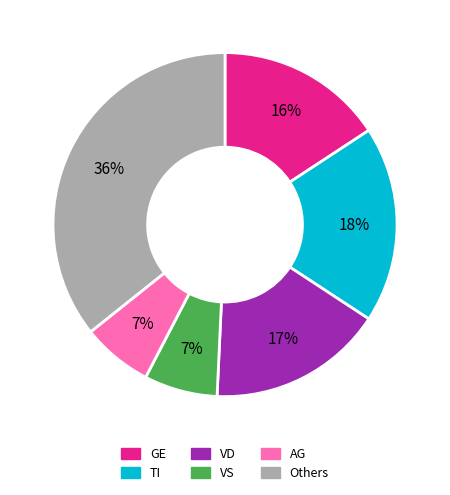

Is there any slice that represents more than half of the pie?

No